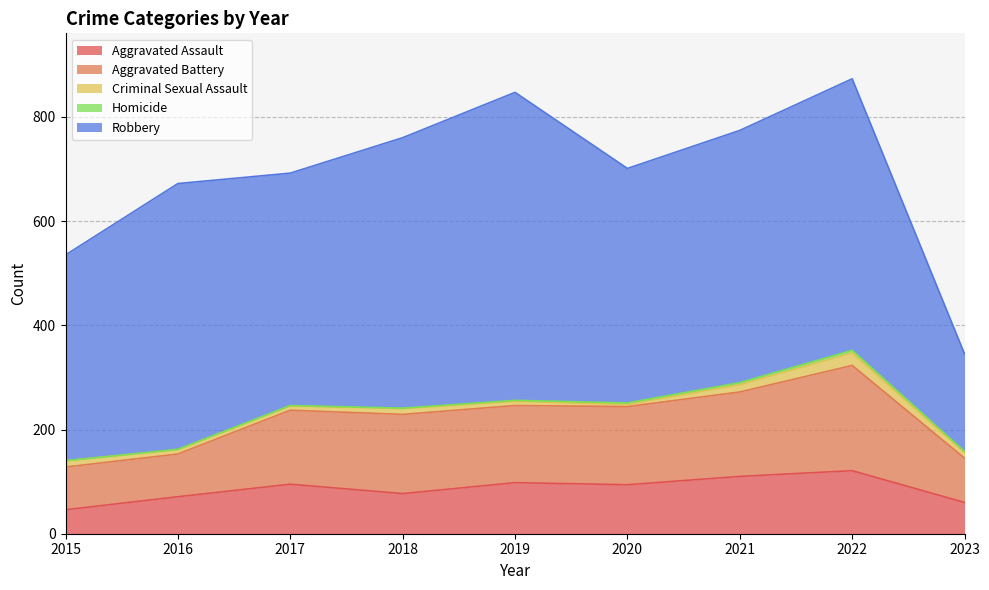

What is the total value across all series at 2021?

774